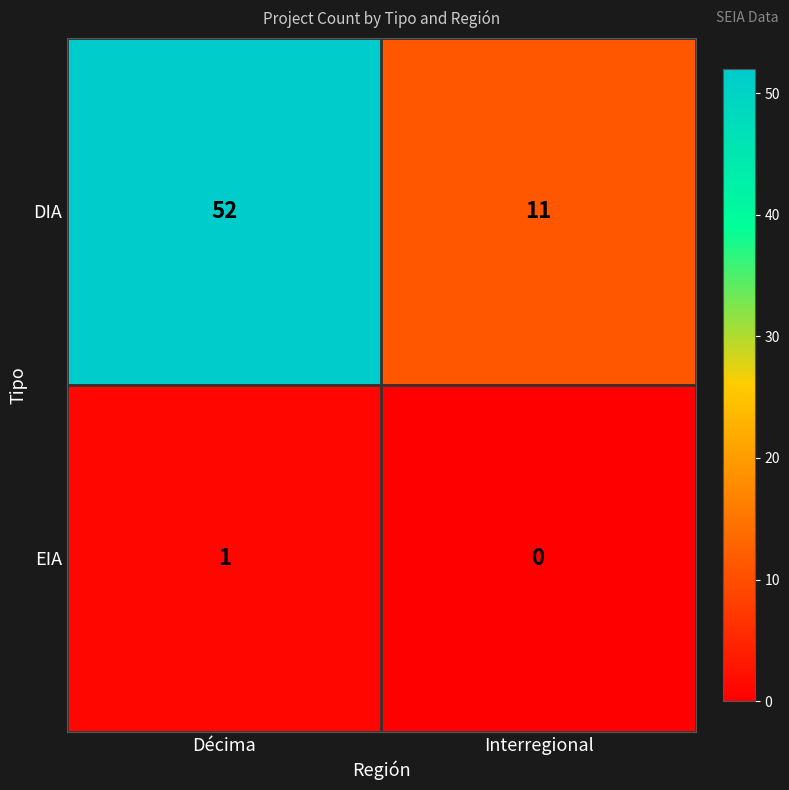

Reading right to left, transcribe all the data shown in this chart.

DIA: Interregional=11	Décima=52
EIA: Interregional=0	Décima=1